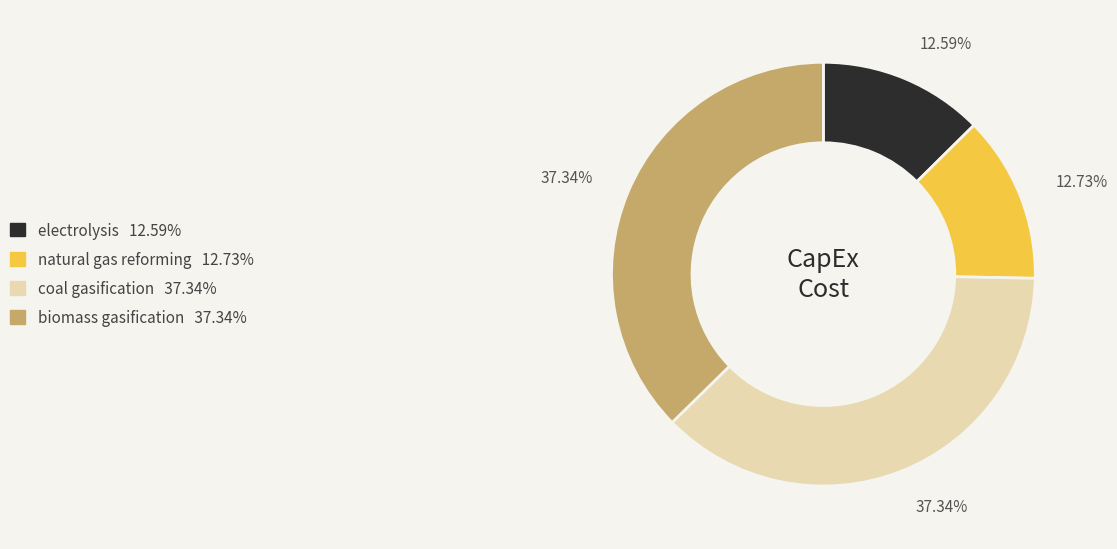

Does coal gasification account for over 50% of the chart?

No